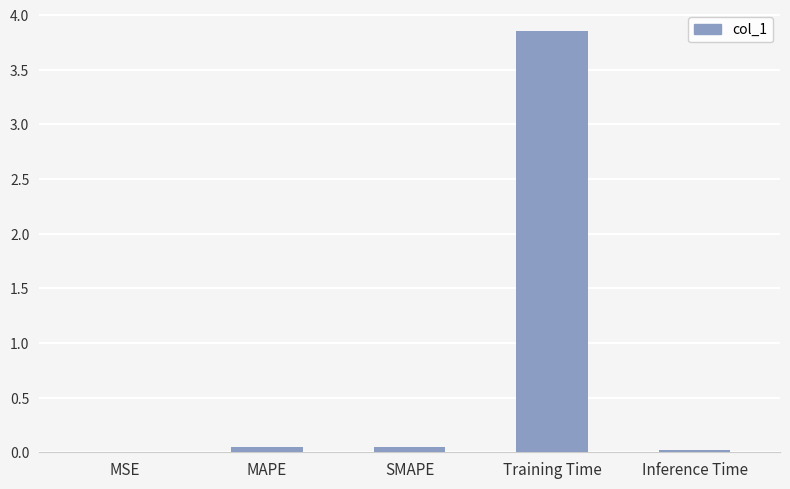

Which label corresponds to the largest value in the chart?

Training Time